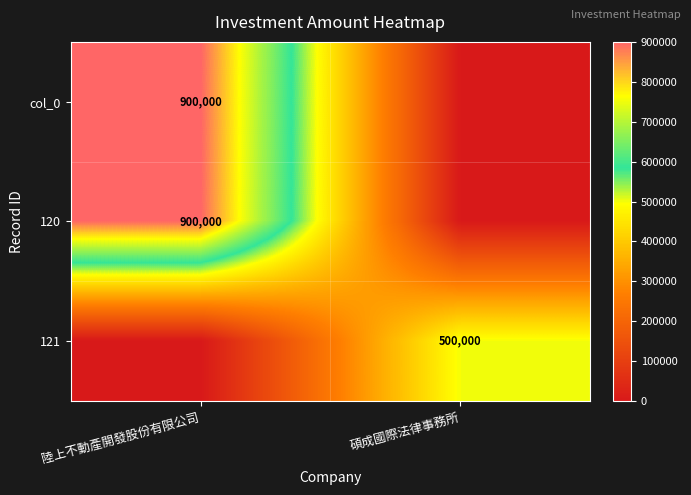

True or false: 121 has a value of 122593 at 碩成國際法律事務所.

False